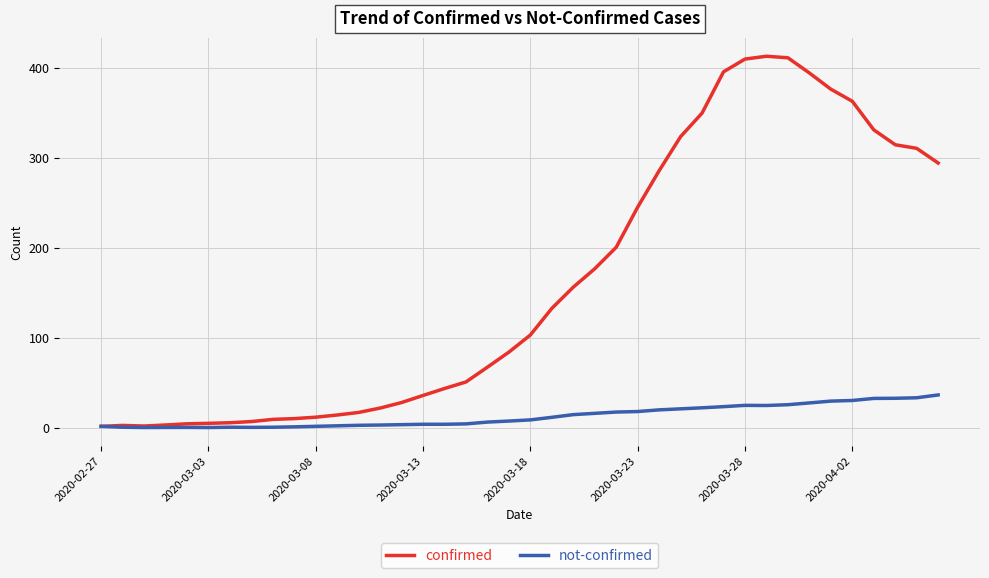

Which series has the largest total across all categories?

confirmed